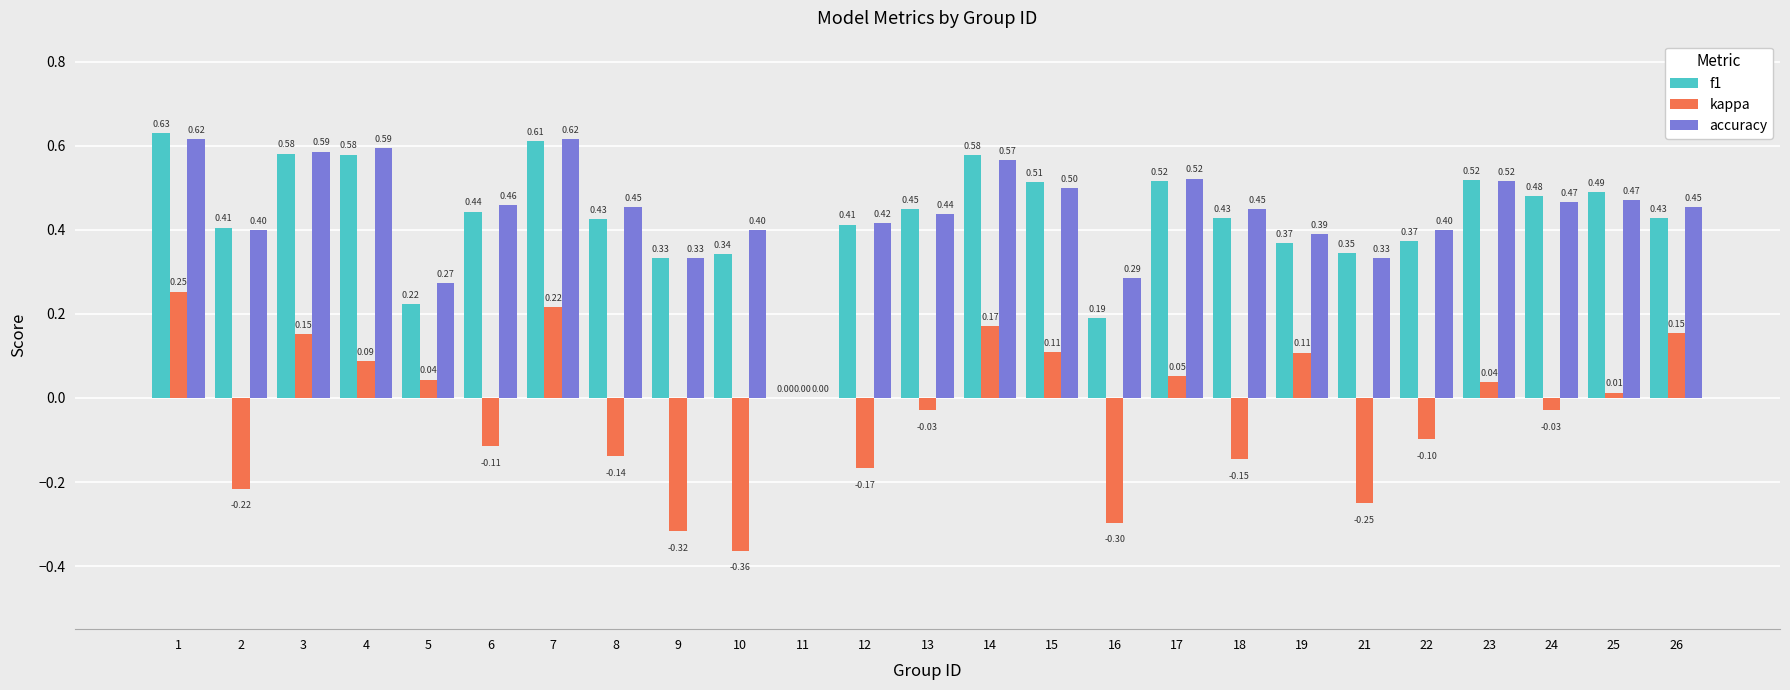

The accuracy series shows 0.3 at 4. True or false?

False